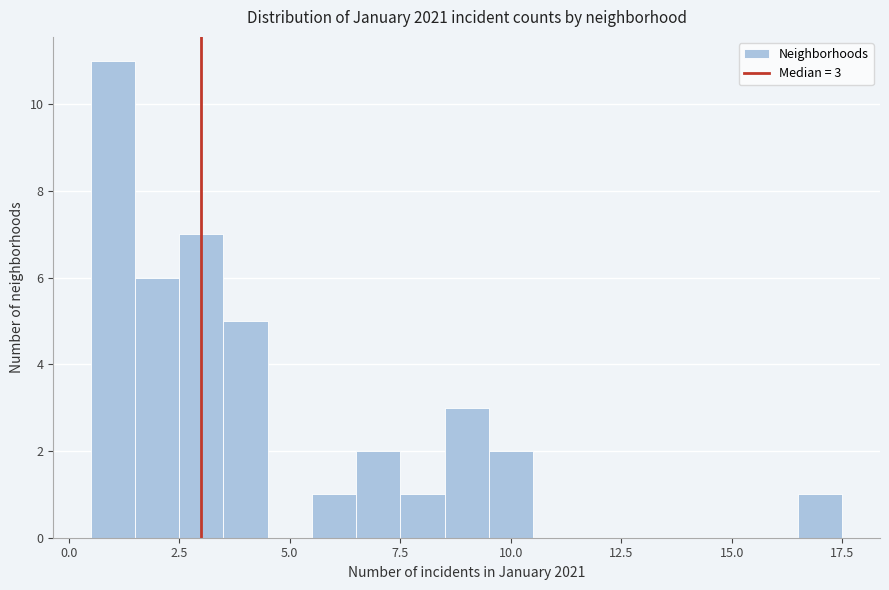

Around what value on the x-axis is the tallest bar? Give the approximate position of its centre, as read against the axis.

1.0